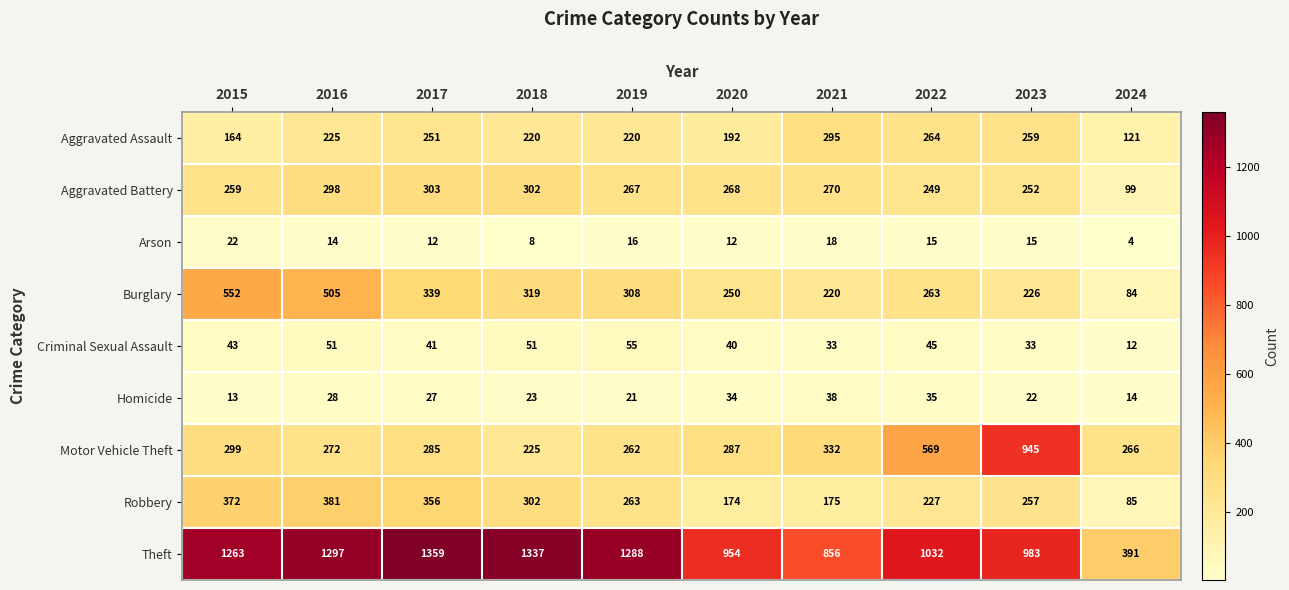

What is the sum of the Aggravated Battery values at 2017 and 2020?

571